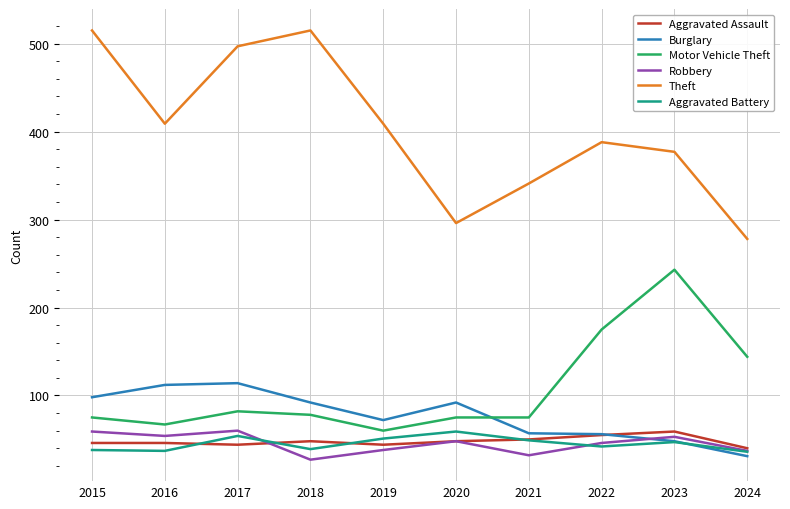

At which label does Burglary reach its minimum?

2024